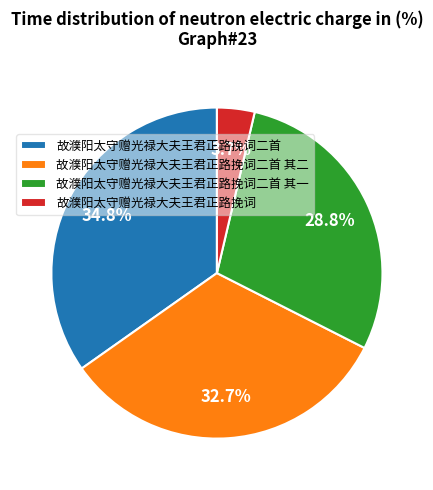

How many slices are in this pie chart?

4